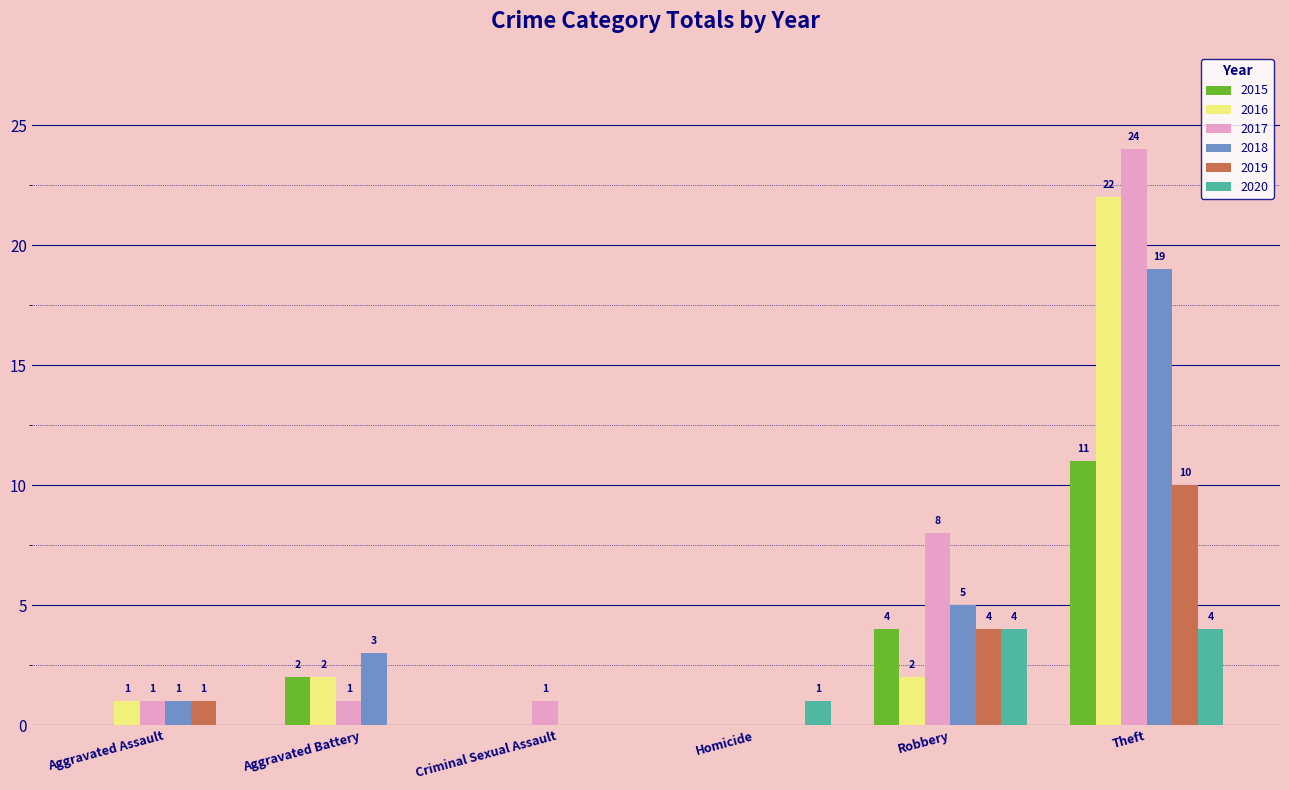

Which category has the highest value in the 2017 series?

Theft